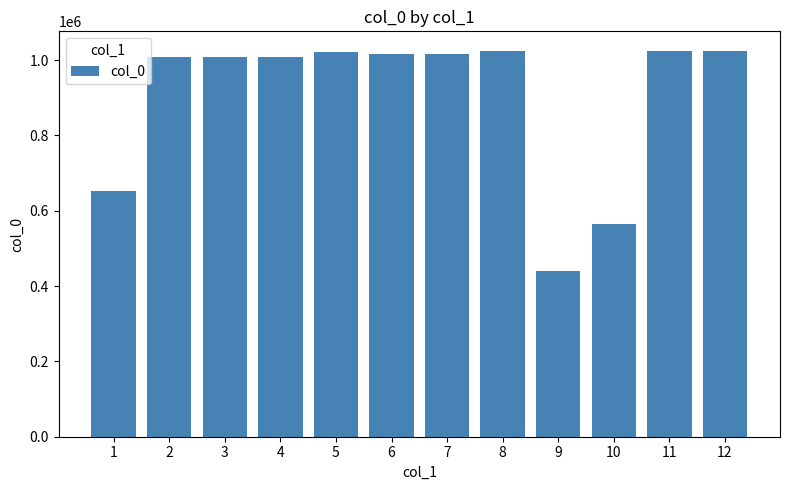

Read the value at 1, to the nearest 10.

651060